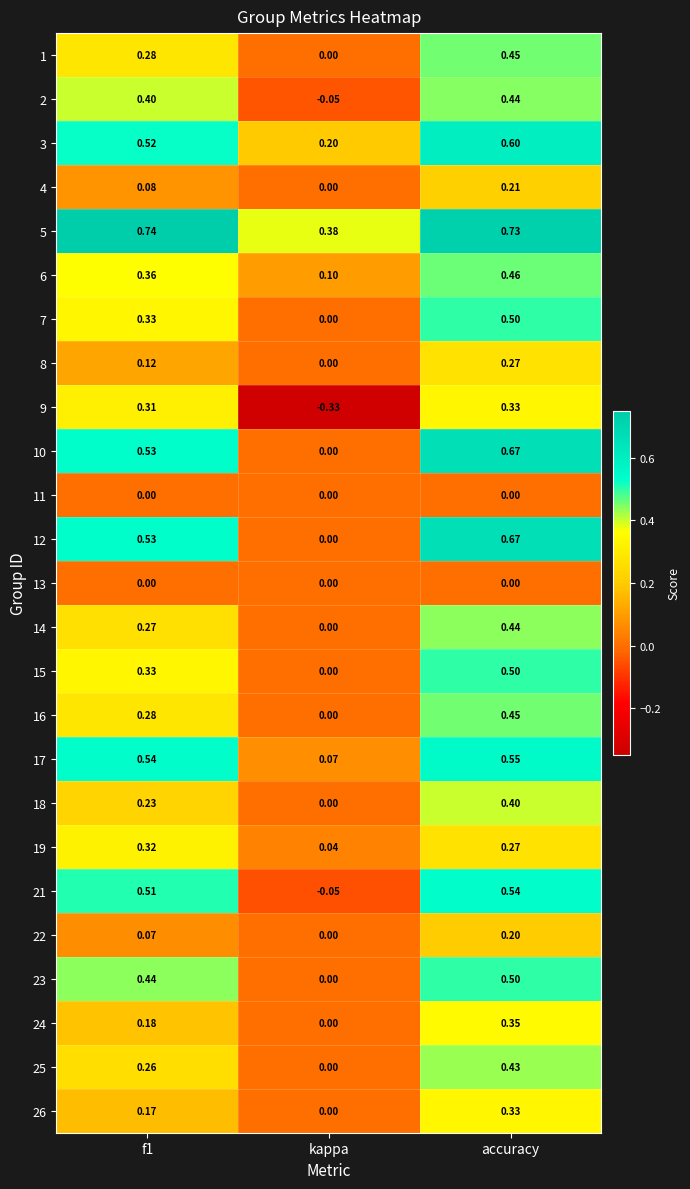

At which label does 21 reach its minimum?

kappa